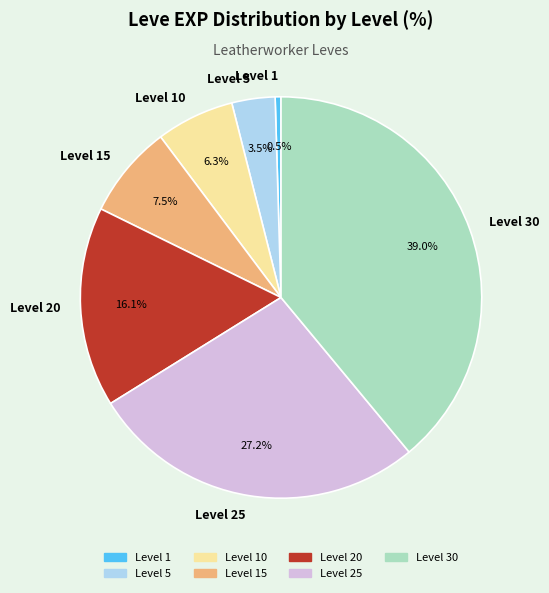

Rank the categories by value from lowest to highest.

Level 1, Level 5, Level 10, Level 15, Level 20, Level 25, Level 30